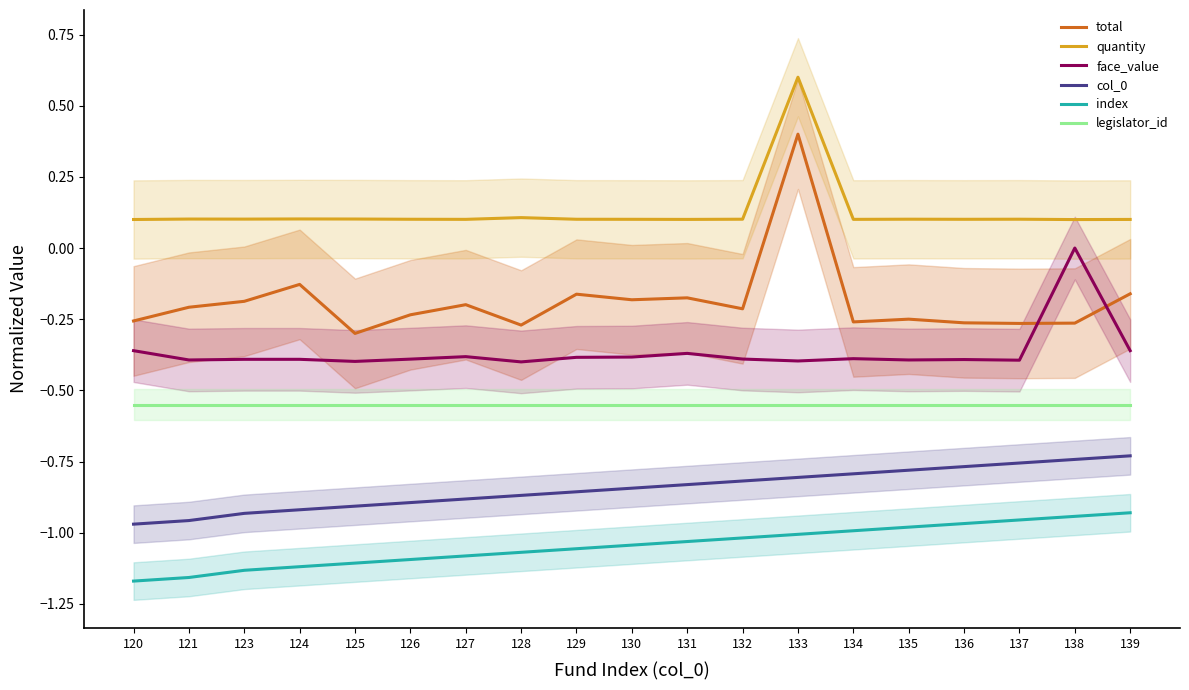

What is the spread (max minus min) of values at 121?

1.3